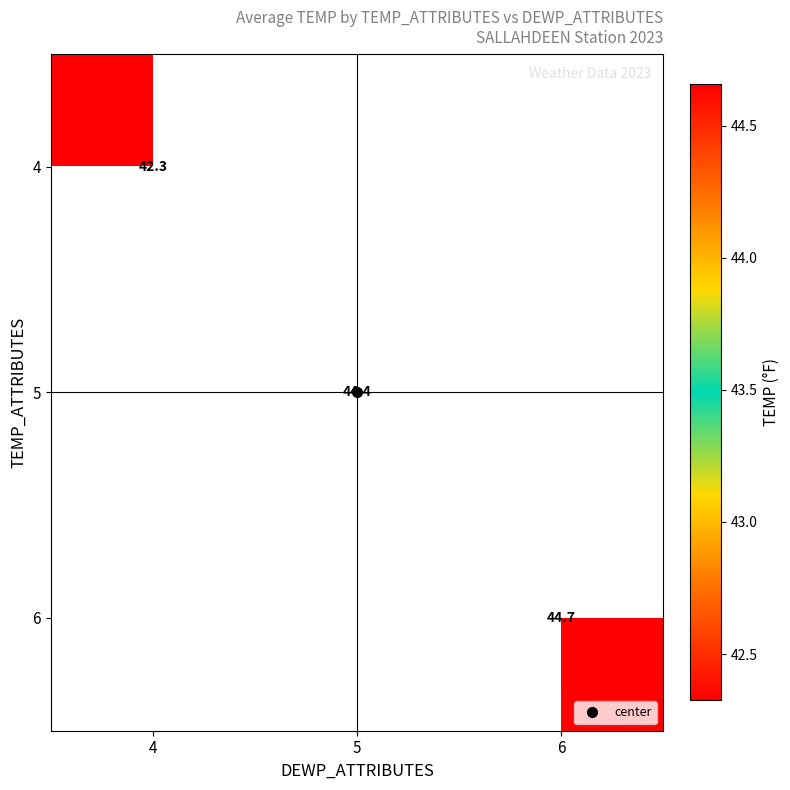

Is the value of 6 at 5 greater than the value of 5 at 5?

No